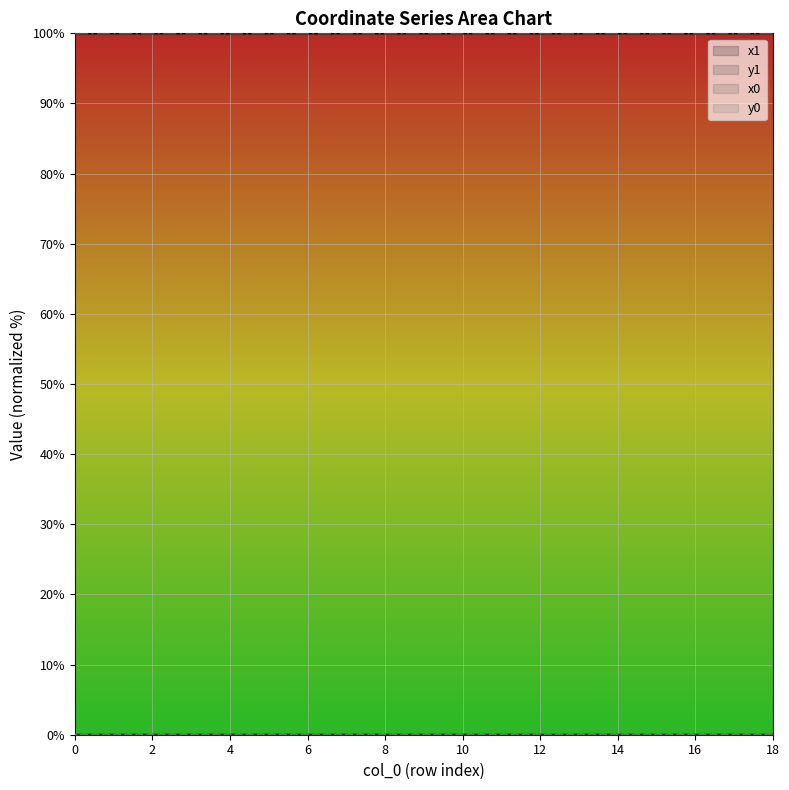

The x1 series shows 100.0 at 2. True or false?

True